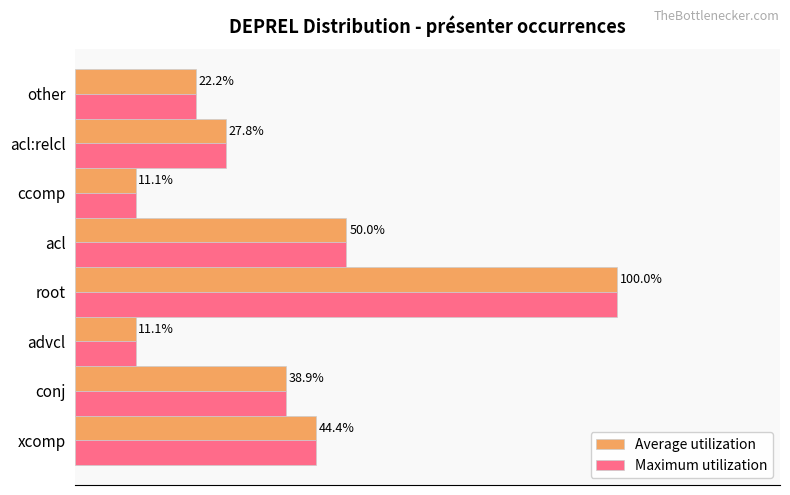

Where is Average utilization nearest to the value 55?

acl